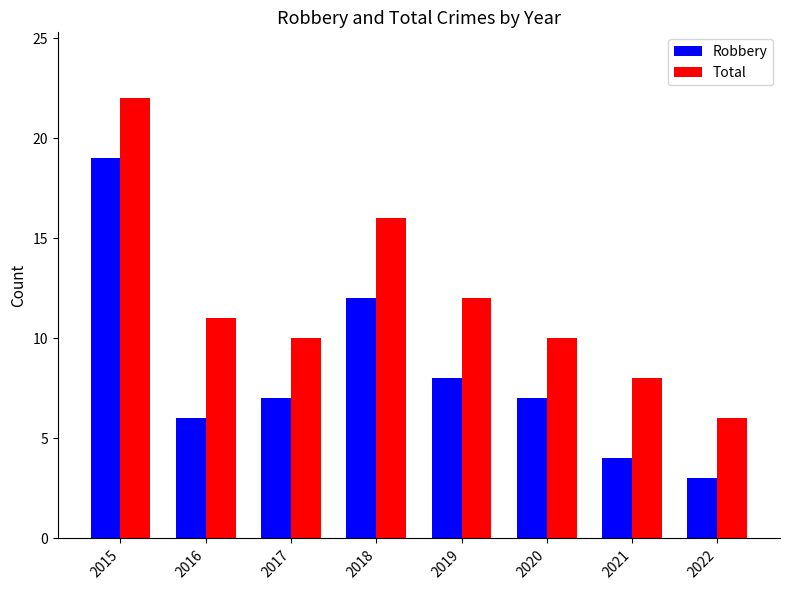

What is the difference between the maximum and minimum values in the Total series?

16